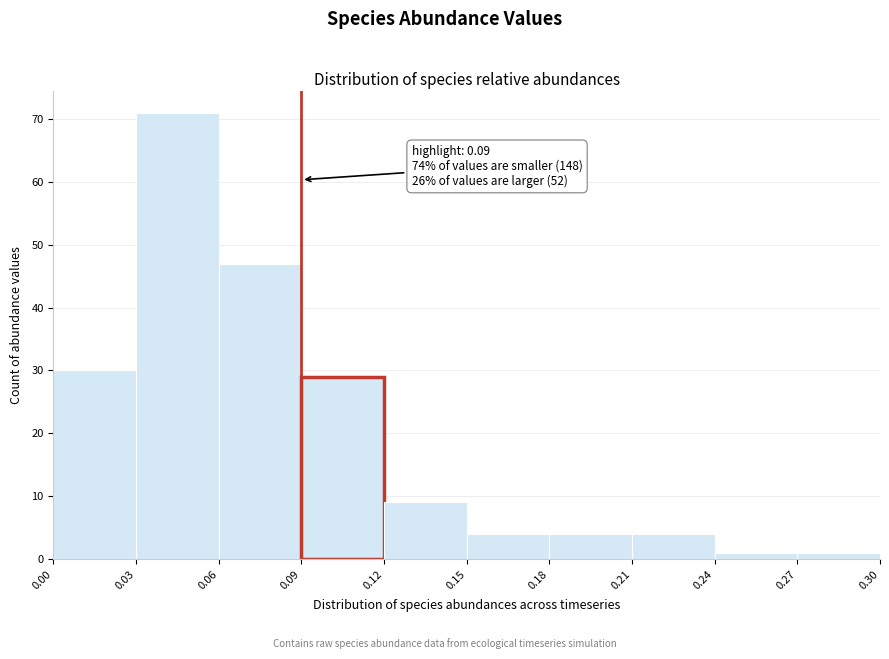

Over which range of the x-axis is the bar tallest?

0.03 to 0.06